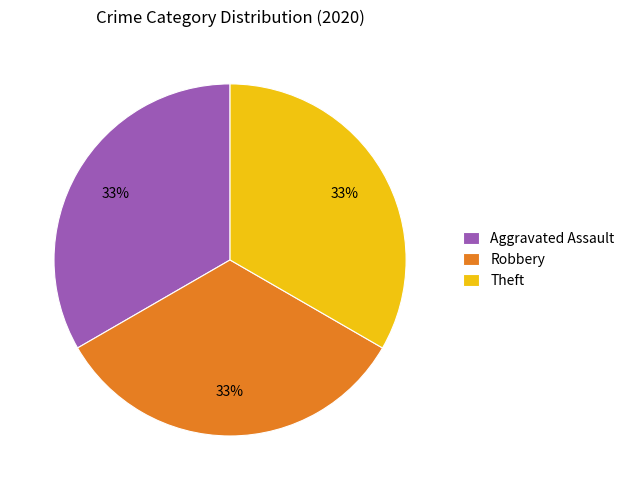

Is there a majority slice in this chart?

No